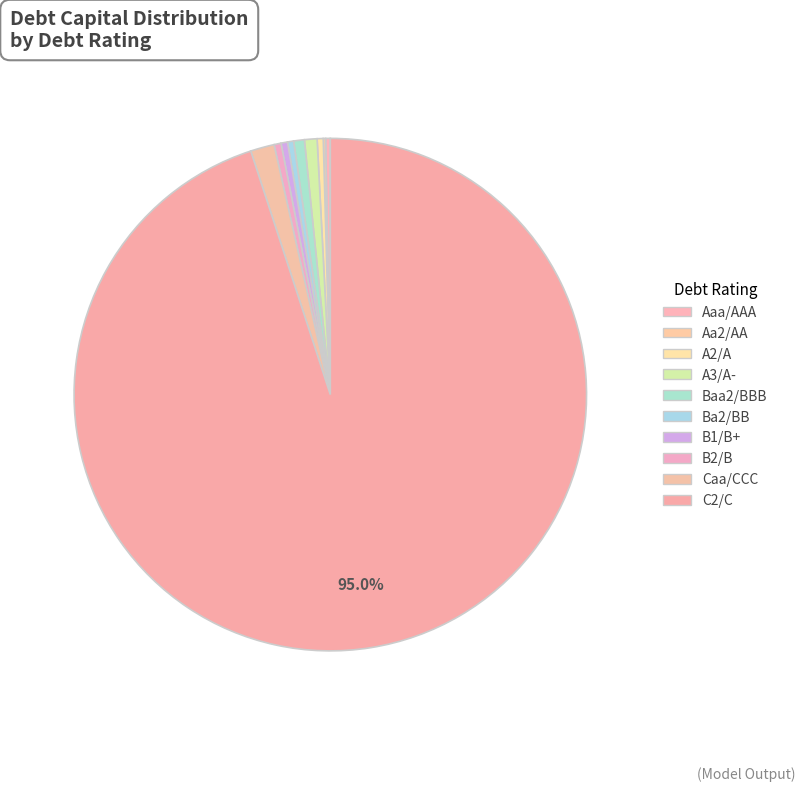

Rank the categories by value from lowest to highest.

Ba2/BB, B1/B+, B2/B, Baa2/BBB, A3/A-, A2/A, Aa2/AA, Caa/CCC, Aaa/AAA, C2/C